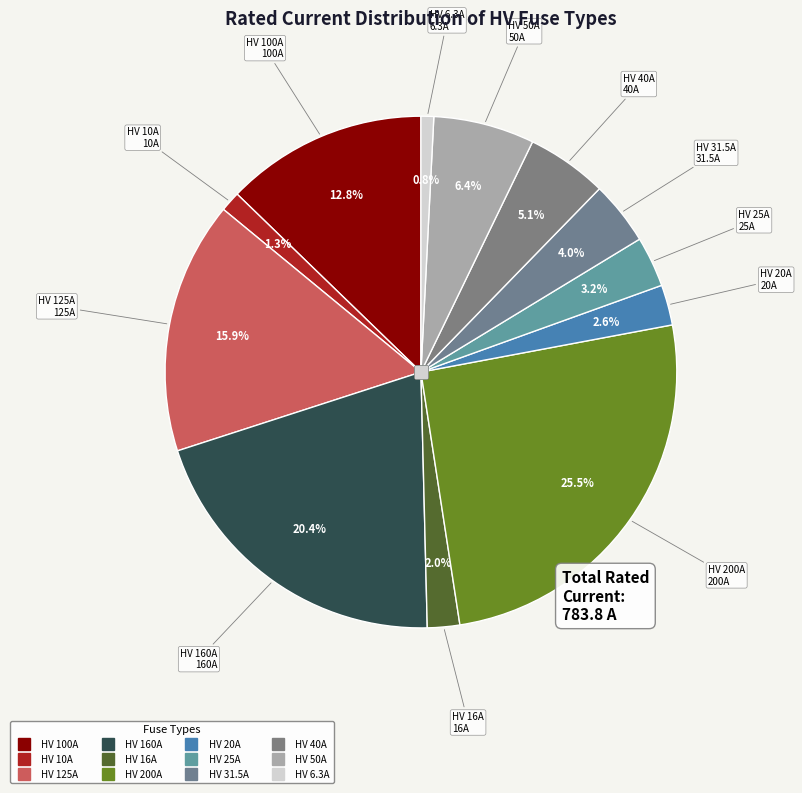

How many slices are in this pie chart?

12